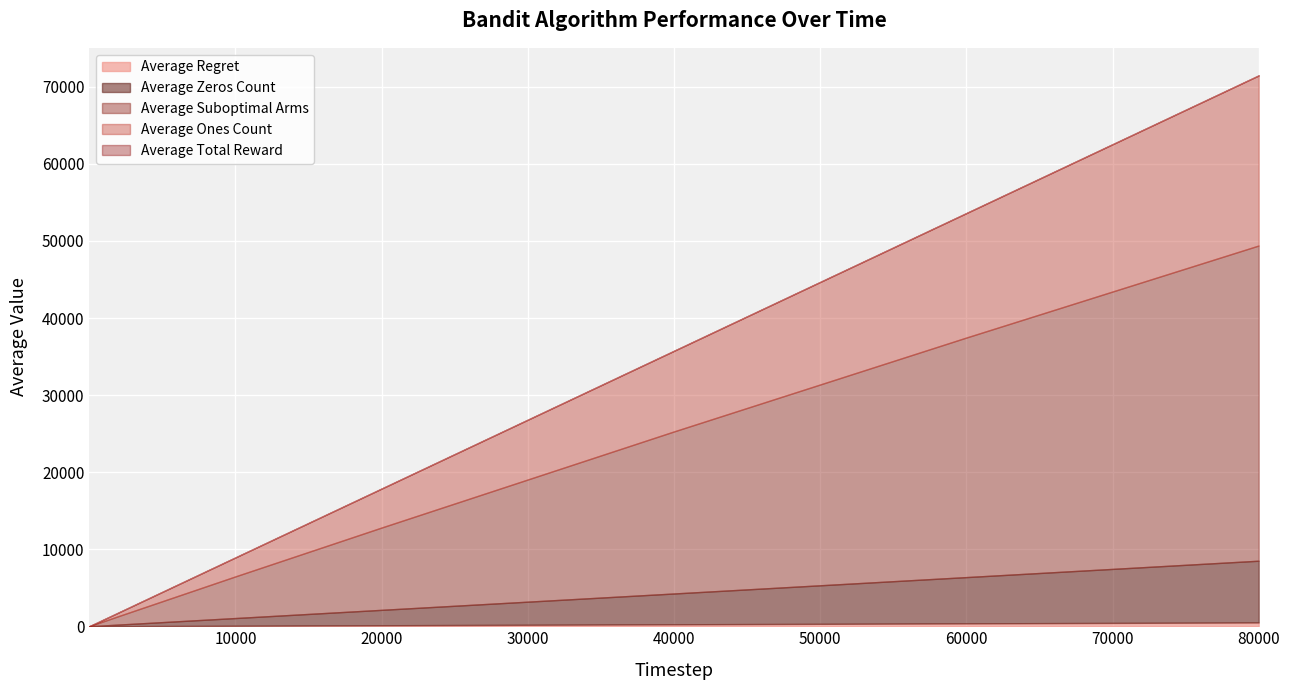

List the labels in order of Average Suboptimal Arms value, largest first.

80000, 60000, 40000, 20000, 10000, 2000, 200, 100, 3, 2